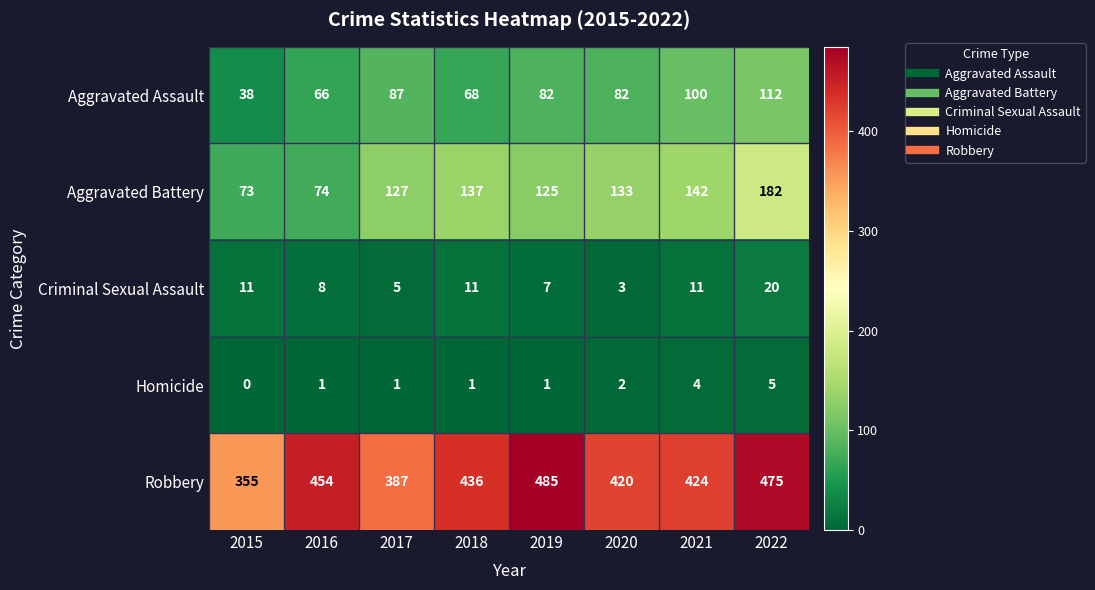

Which series has the largest total across all categories?

Robbery